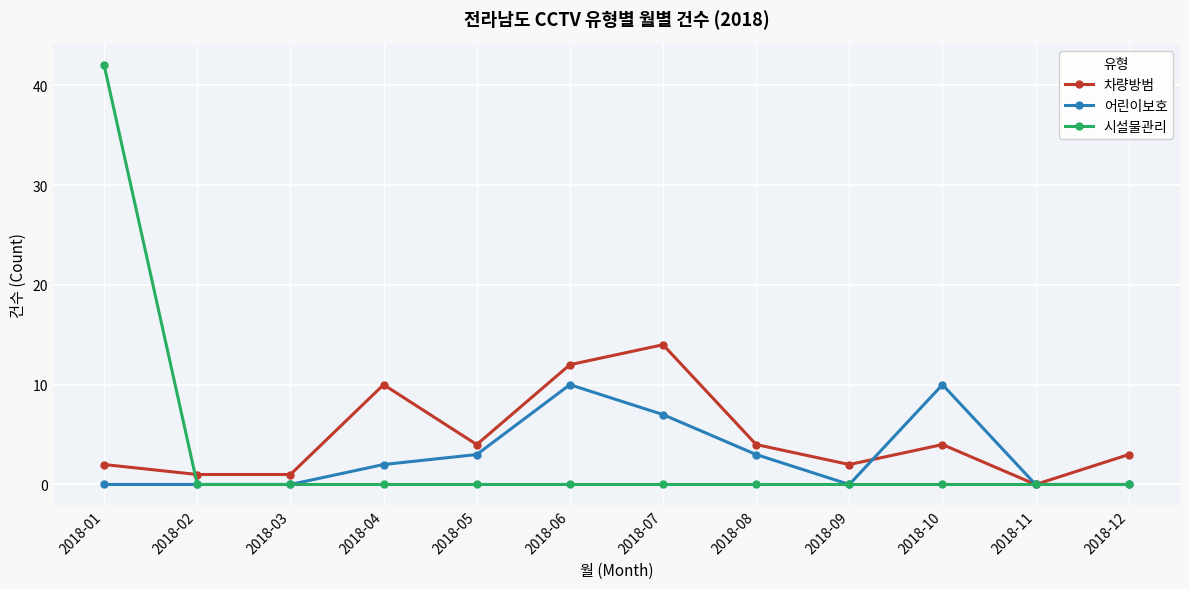

True or false: 어린이보호 has a value of 15 at 2018-06.

False